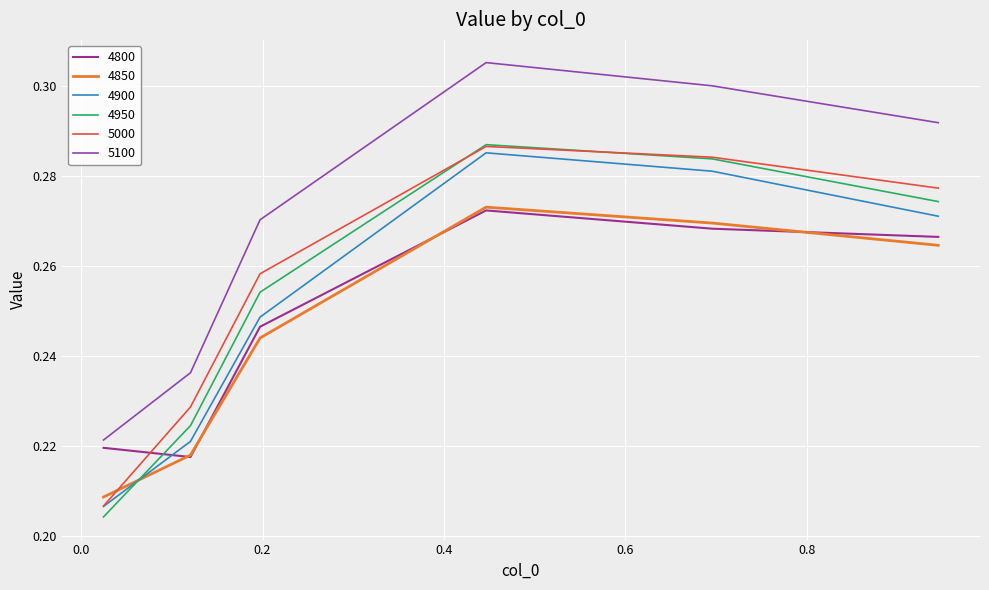

True or false: 5000 has more than 2 interior local peaks.

False